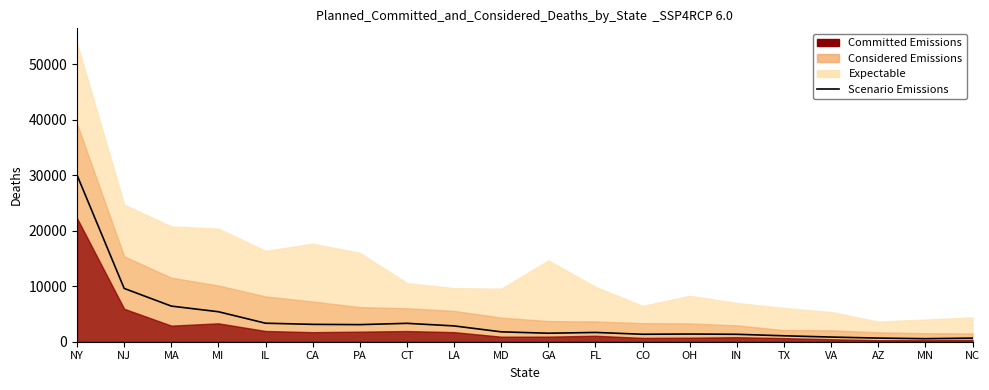

True or false: the data shows 9163 at MI.

False